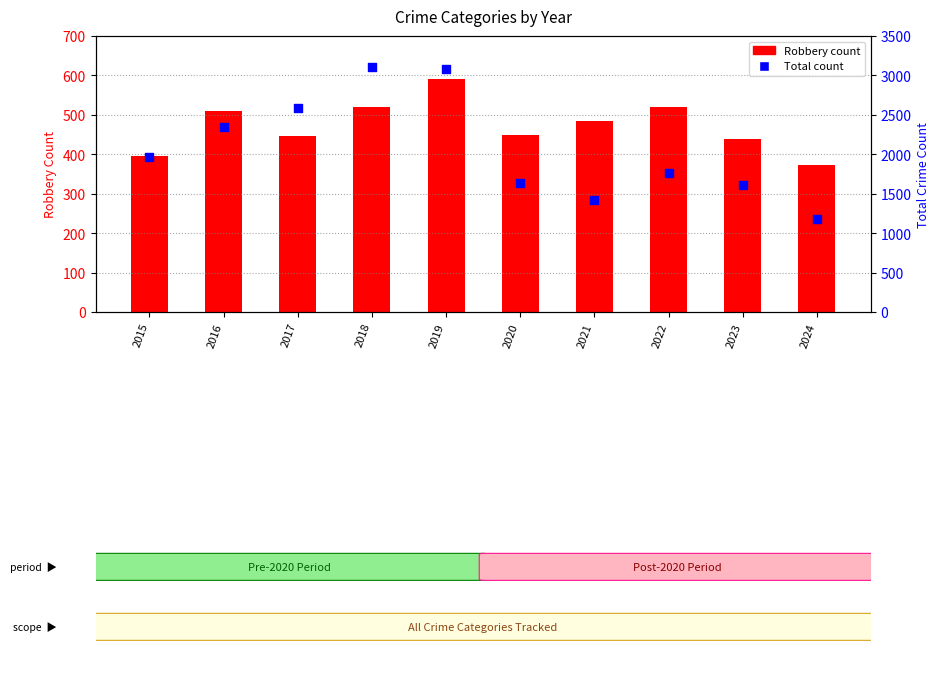

Which series reaches the minimum Y coordinate?

Robbery (count)